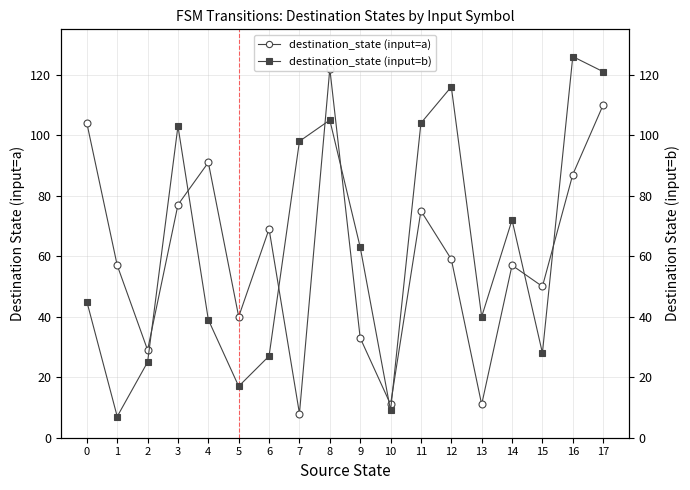

List the labels in order of destination_state (input=b) value, smallest first.

1, 10, 5, 2, 6, 15, 4, 13, 0, 9, 14, 7, 3, 11, 8, 12, 17, 16